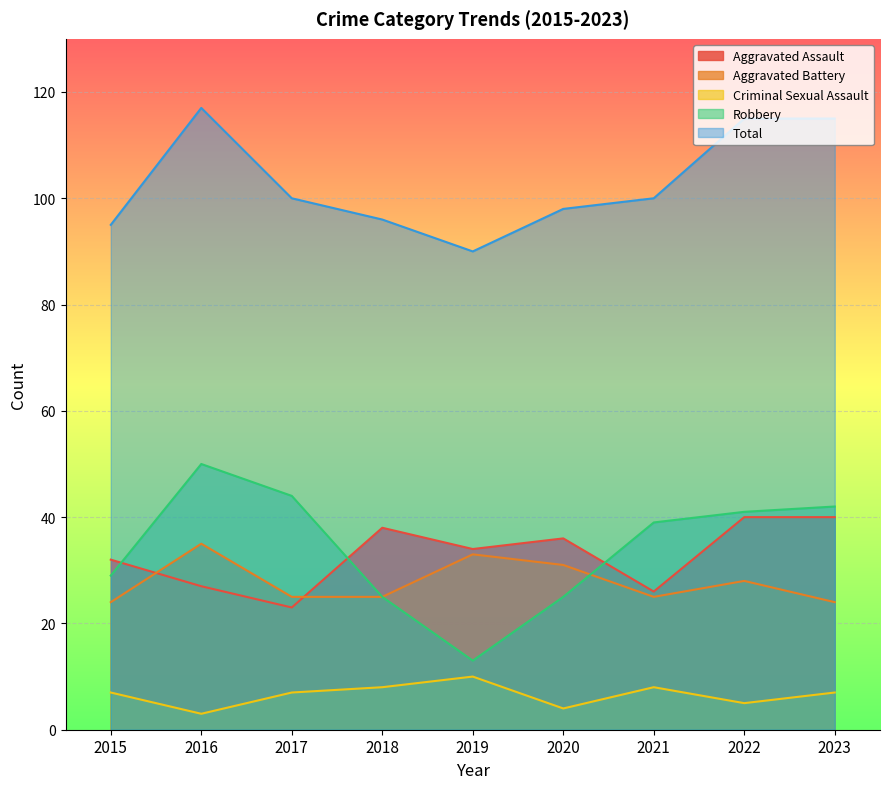

True or false: Criminal Sexual Assault and Aggravated Assault intersect in this chart.

False